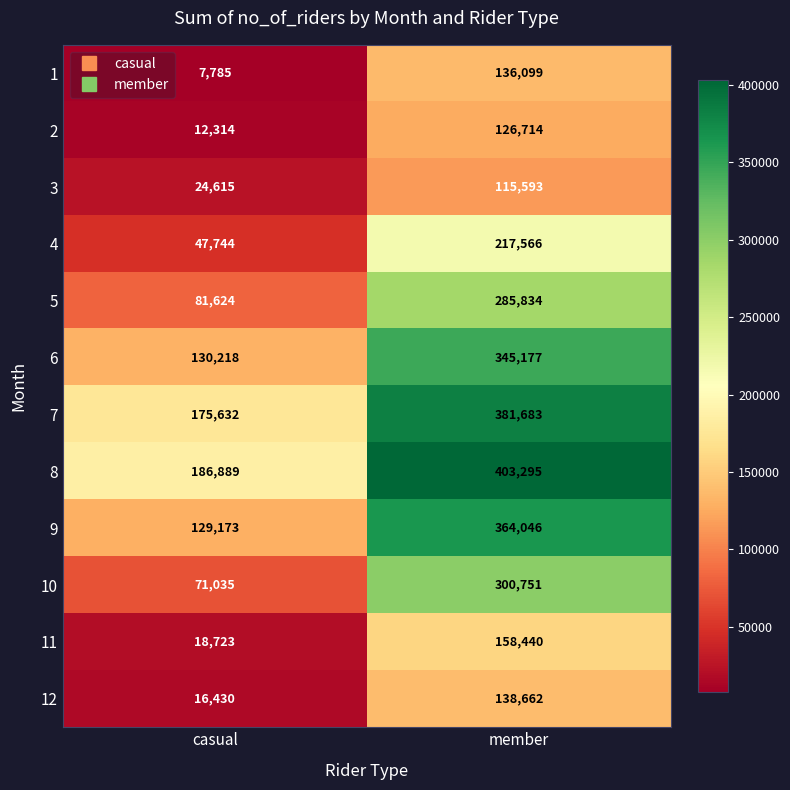

What is the sum of all 6 values?

475395